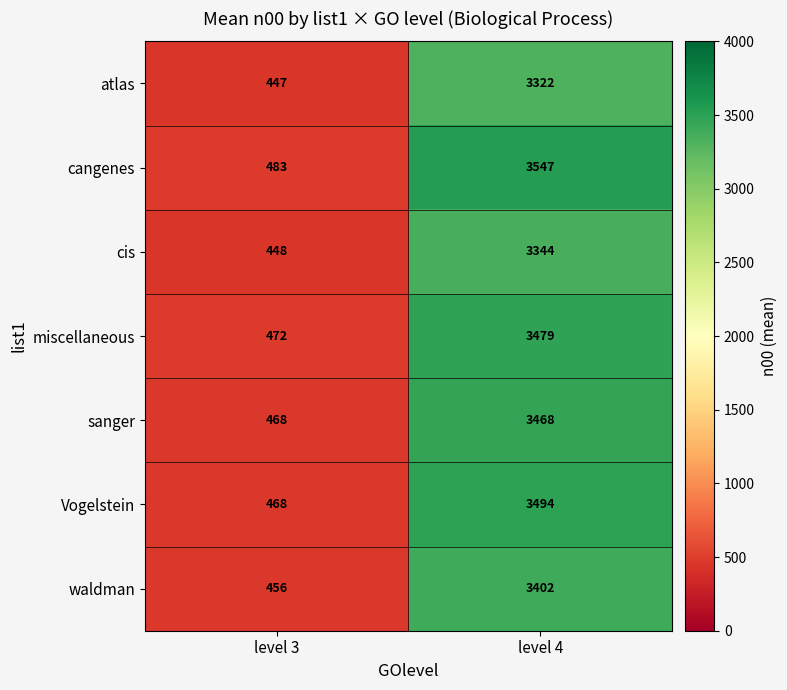

What is the difference between the highest and lowest values at level 4?

225